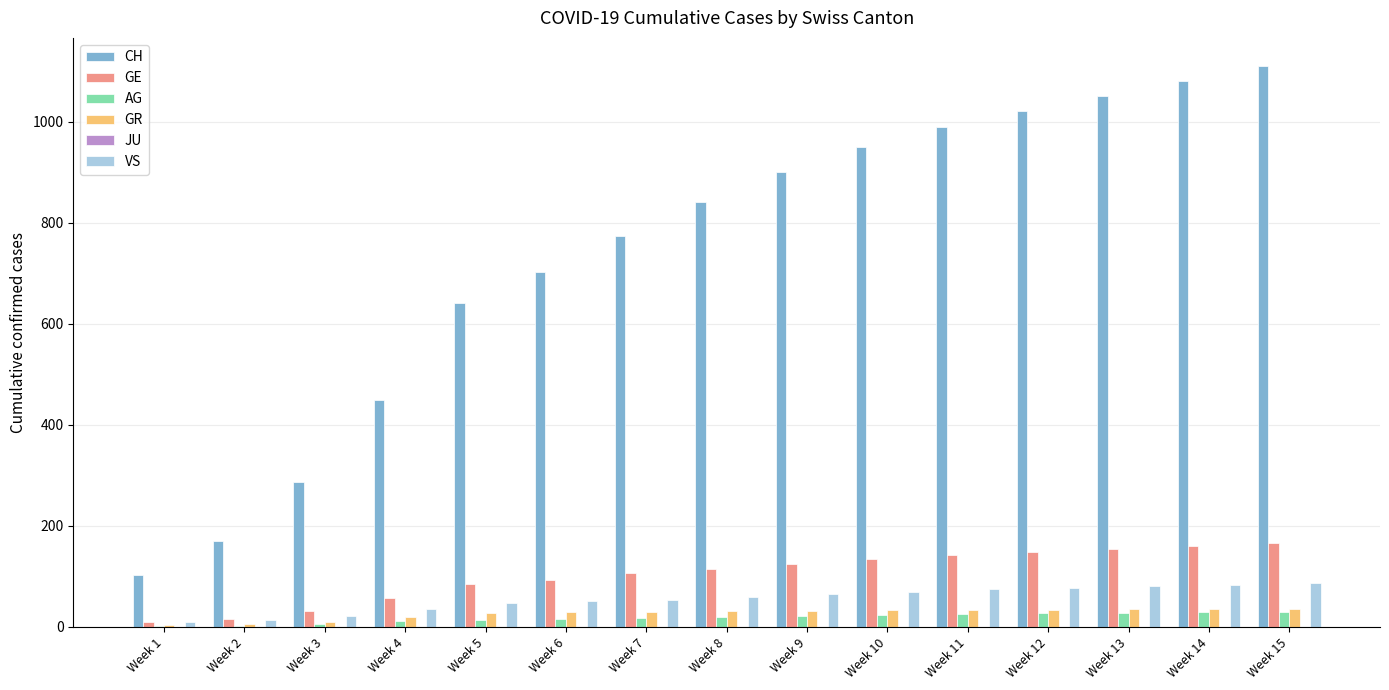

Is the value of CH at Week 10 greater than the value of AG at Week 5?

Yes